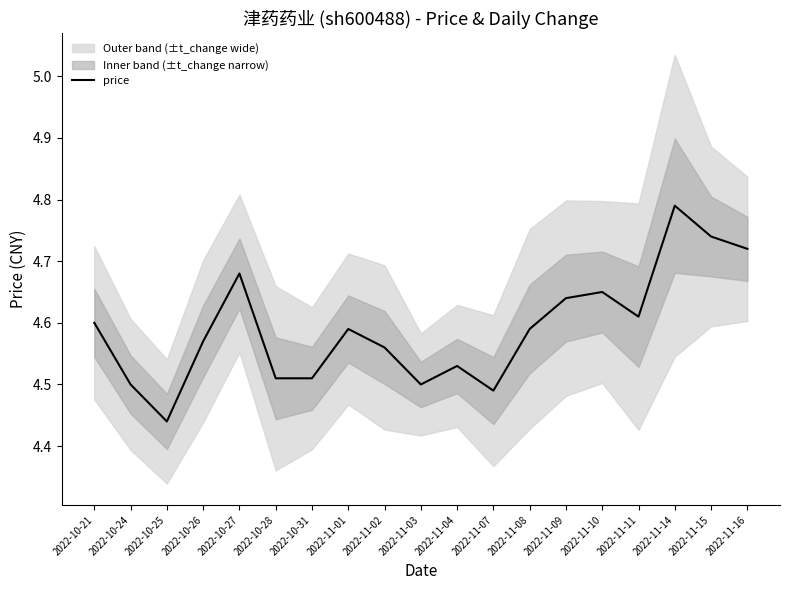

The chart shows a value of 2.0 at 2022-10-24. True or false?

False